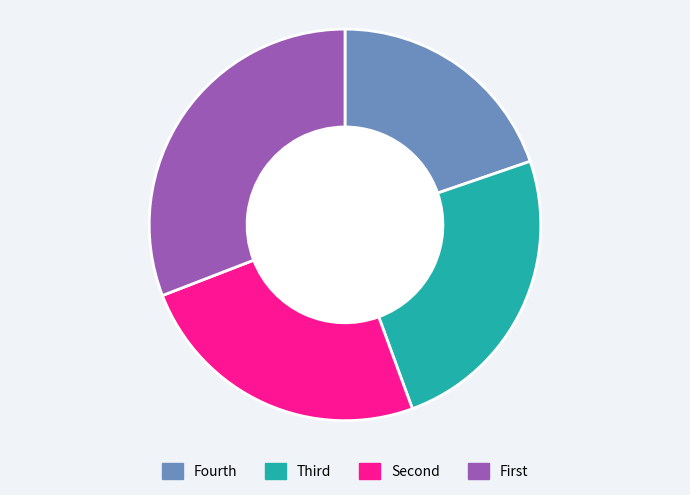

The Fourth slice represents 20% of the pie. True or false?

True